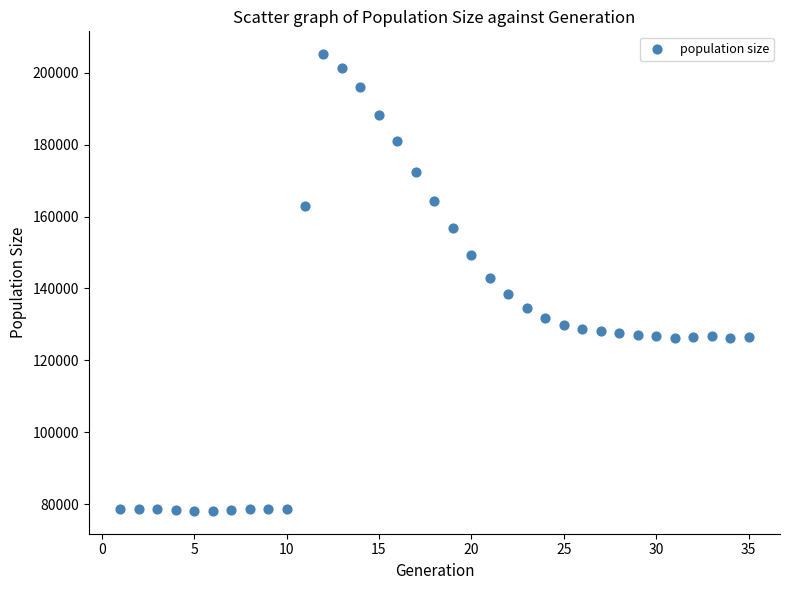

What is the range of X values (max minus min)?

34